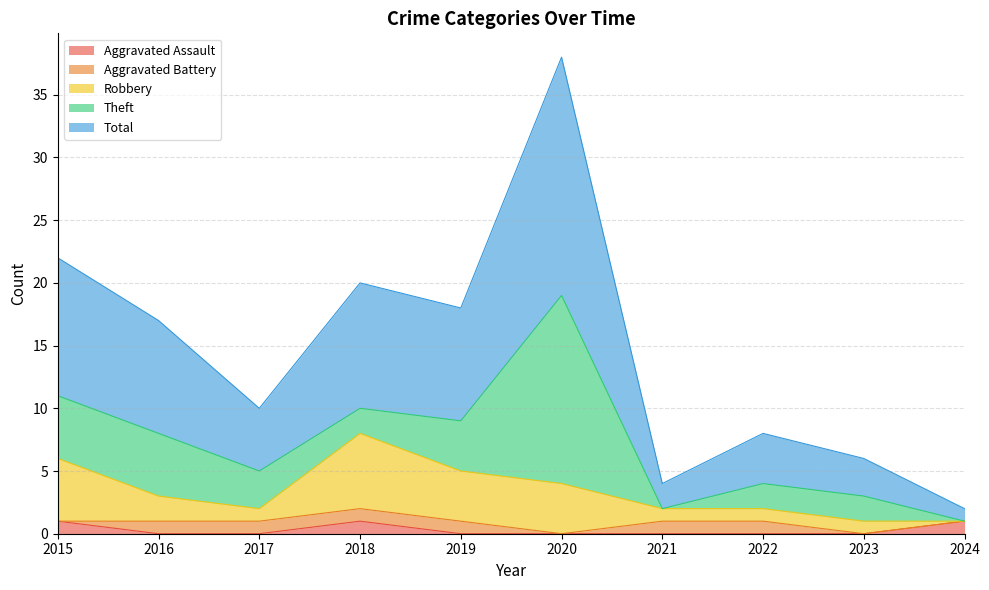

At which label is Total closest to 10?

2018